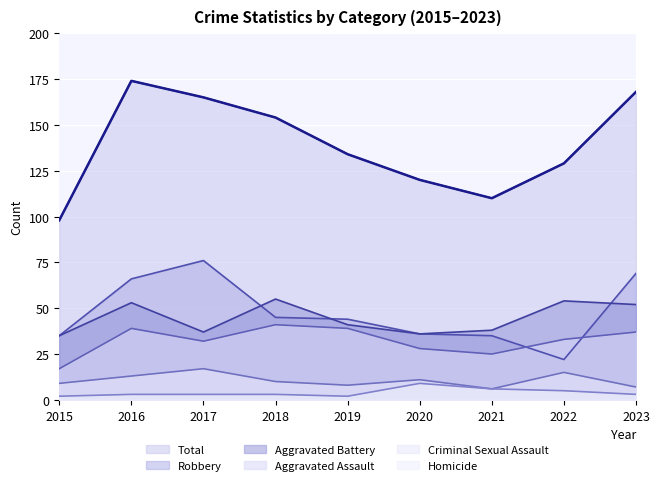

How many interior local valleys does the Total series have?

1